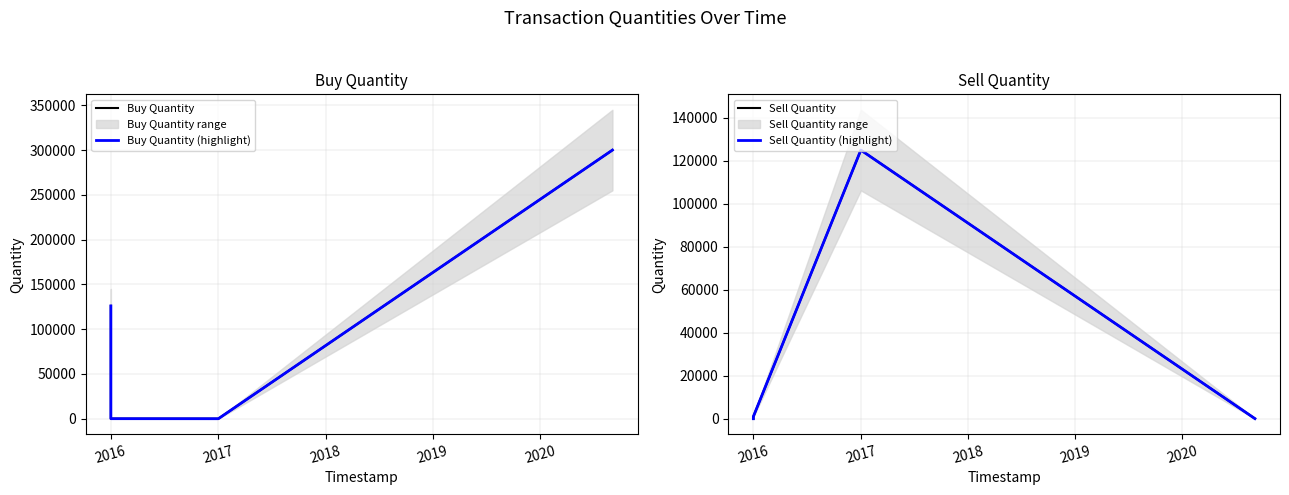

True or false: Sell Quantity (highlight) has more than 1 interior local peaks.

False